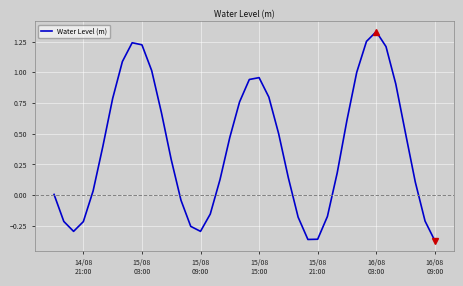

How many categories are shown in the chart?

40